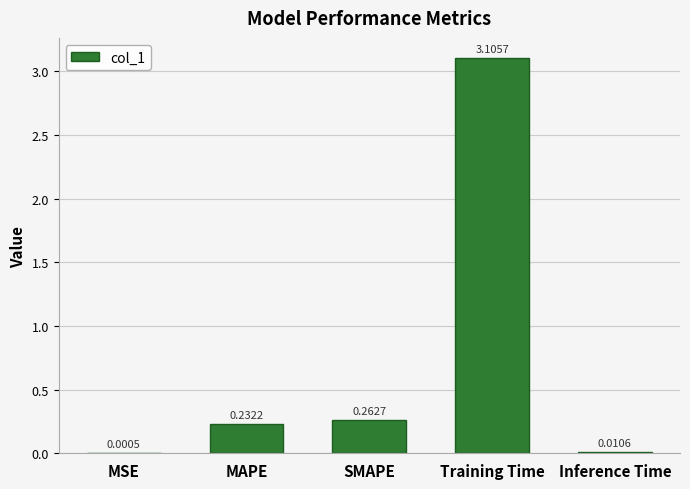

What is the sum of all values?

3.6